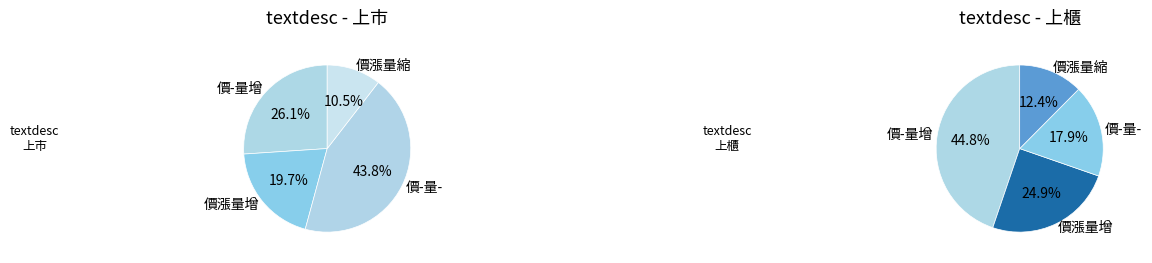

Count the number of slices in the pie.

8